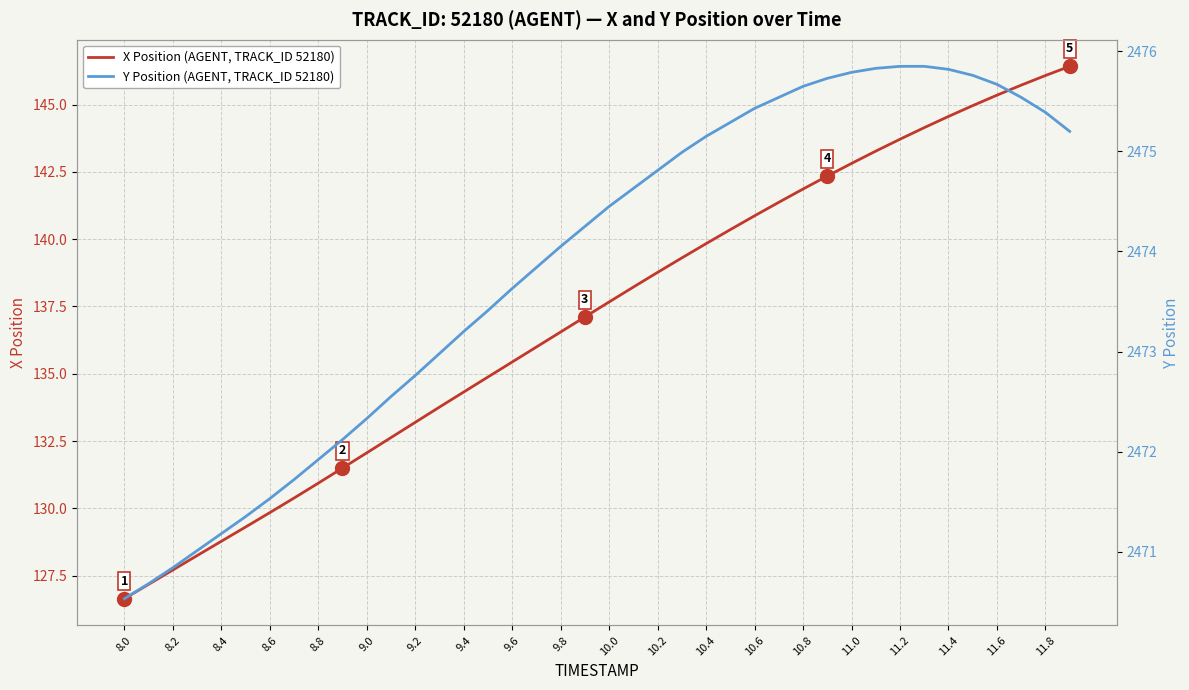

At which label does X Position (AGENT, TRACK_ID 52180) reach its minimum?

8.0